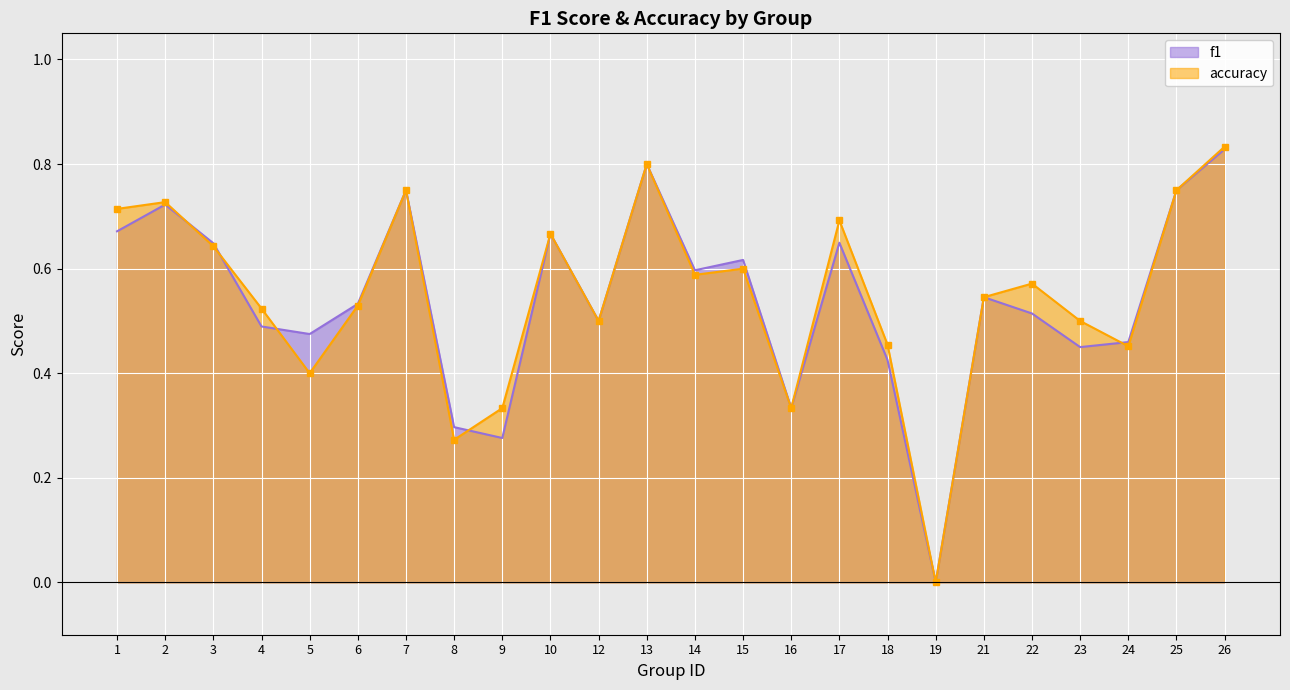

How many lines are shown in the chart?

2